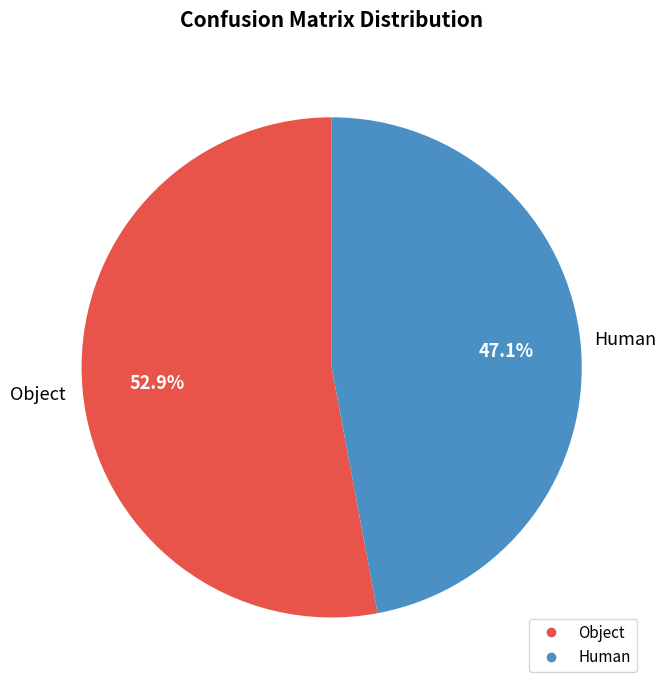

To the nearest percent, what percentage of the pie is Human?

47%